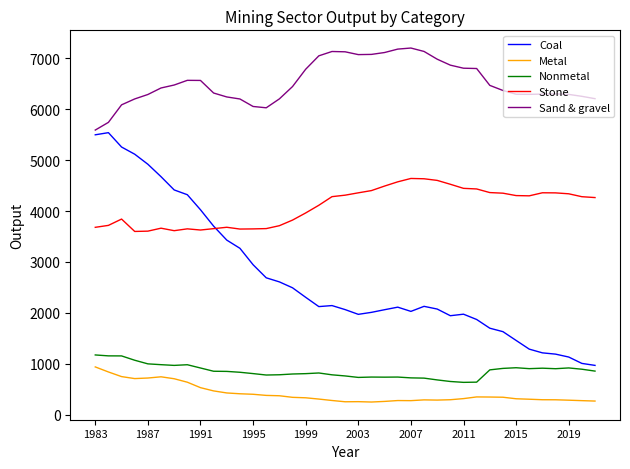

True or false: Metal and Sand & gravel cross at least once.

False